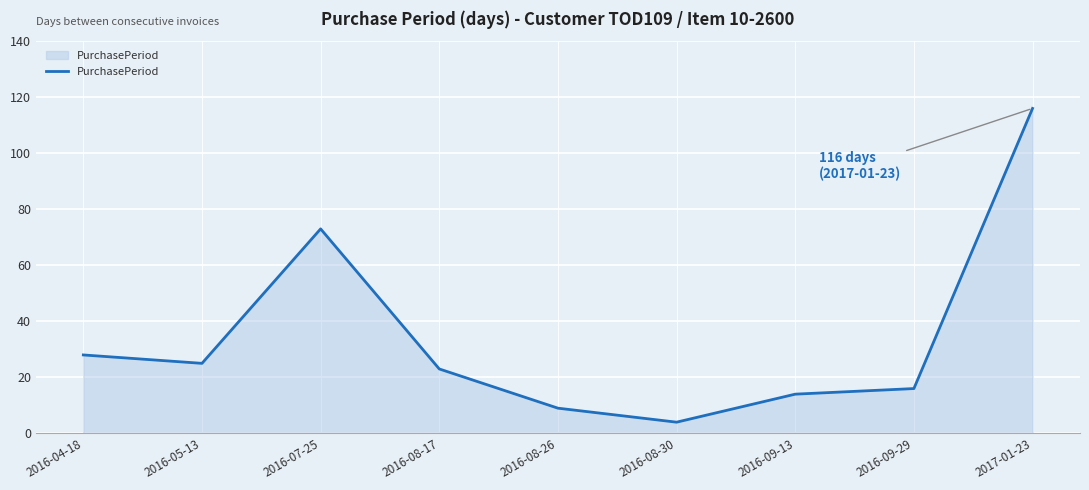

What is the difference between the maximum and minimum values?

112